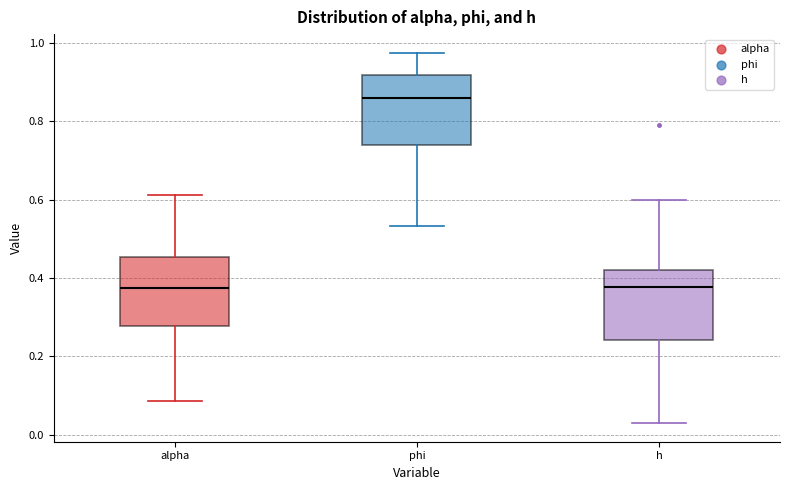

Which box's median line is the highest?

phi